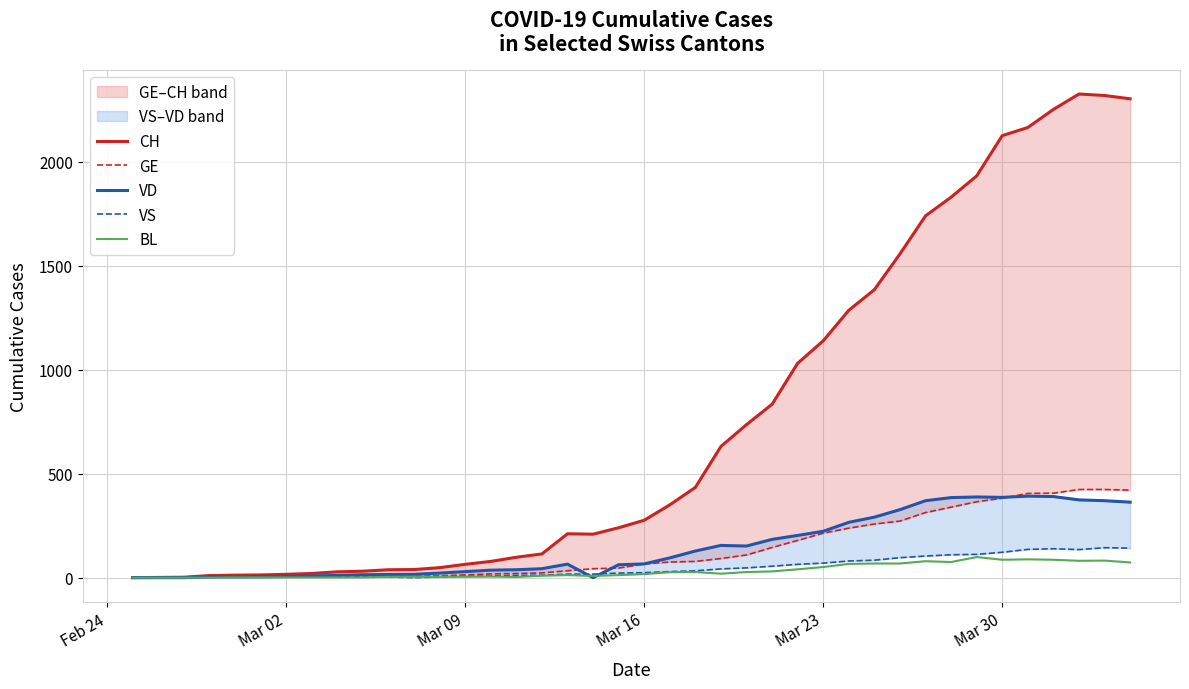

Which category has the lowest value across all series?

Feb 24